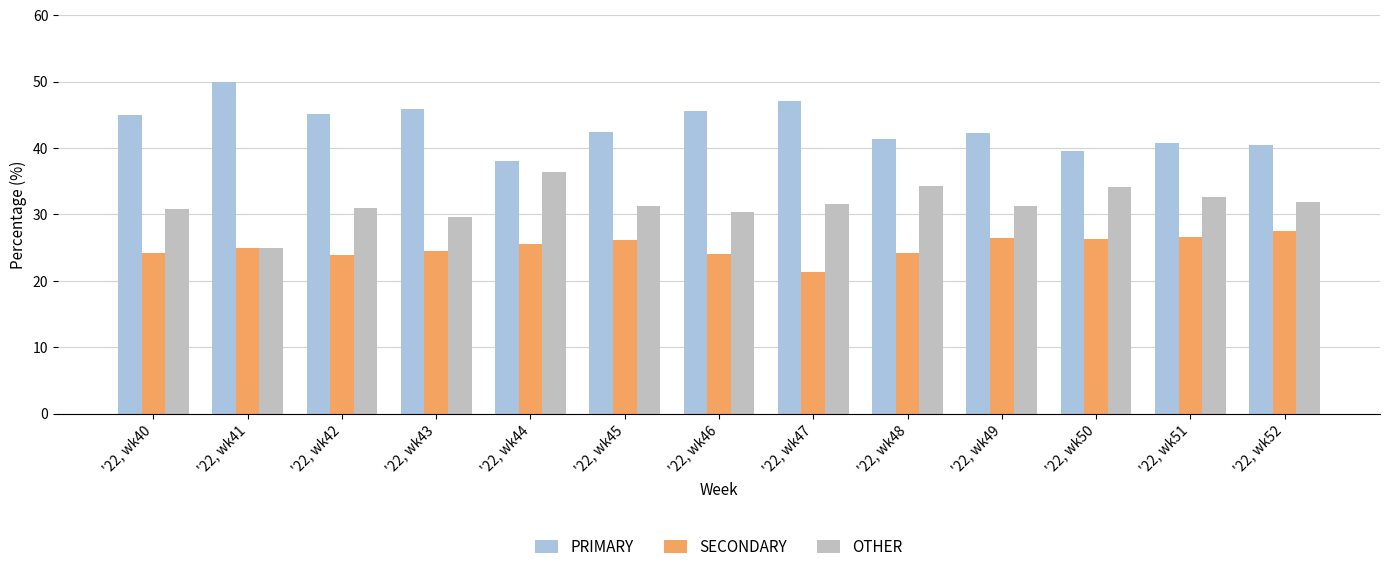

Is the value of SECONDARY at '22, wk43 greater than the value of OTHER at '22, wk45?

No